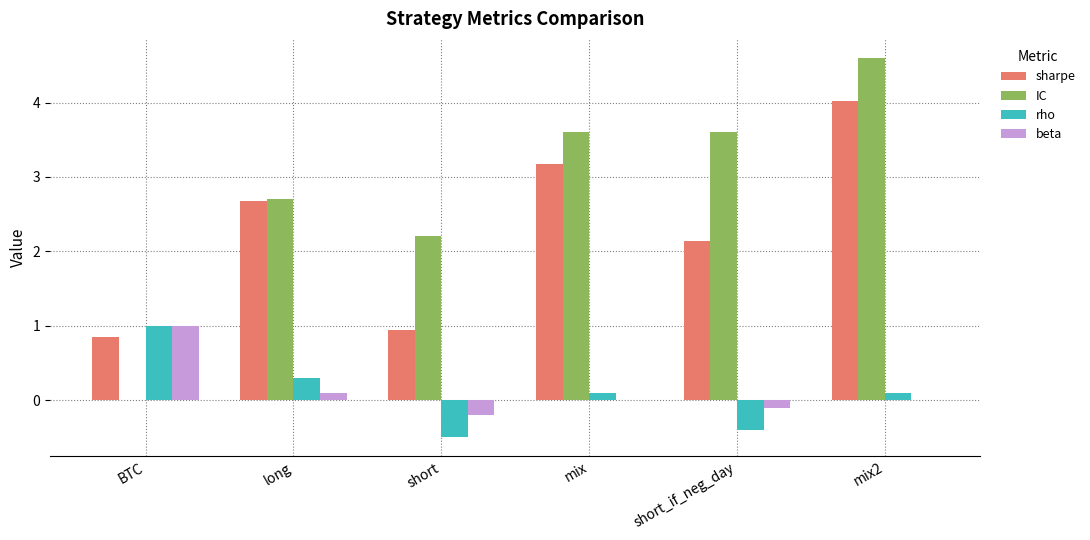

What is the highest value of the beta series?

1.0